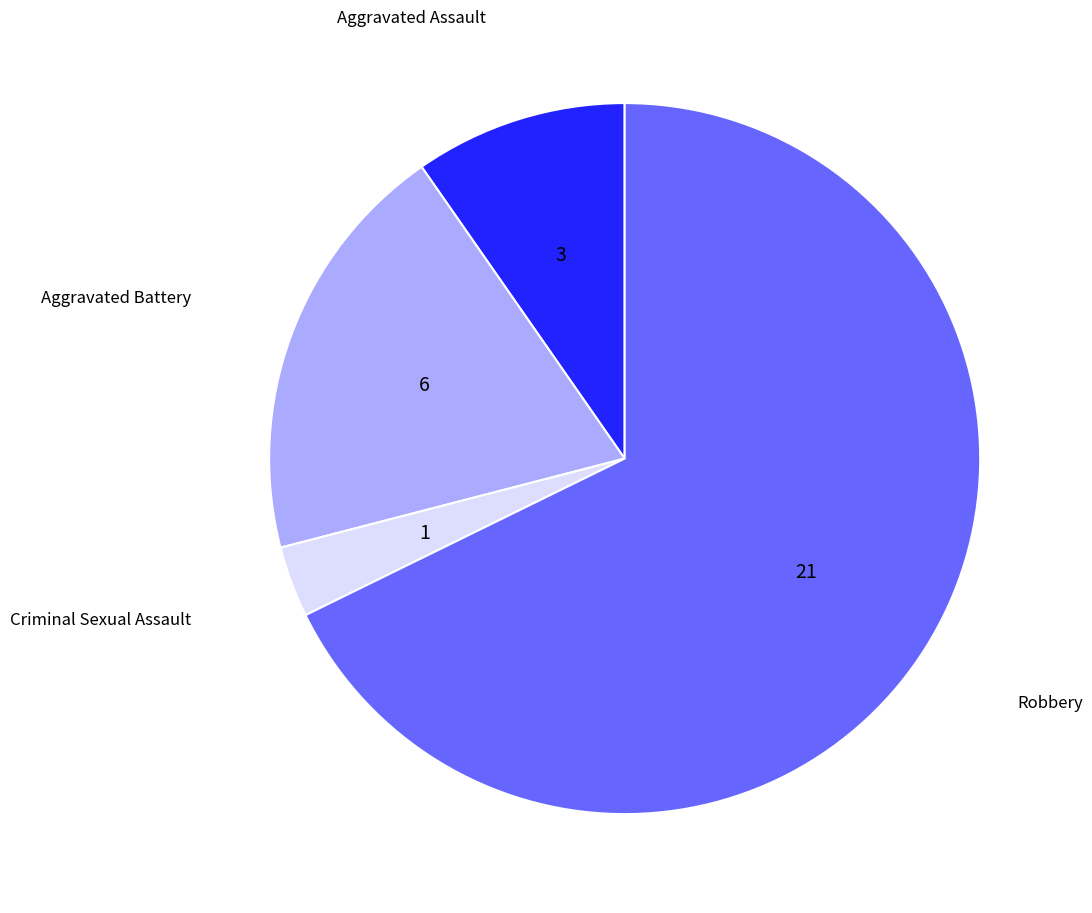

Is there any slice that represents more than half of the pie?

Yes